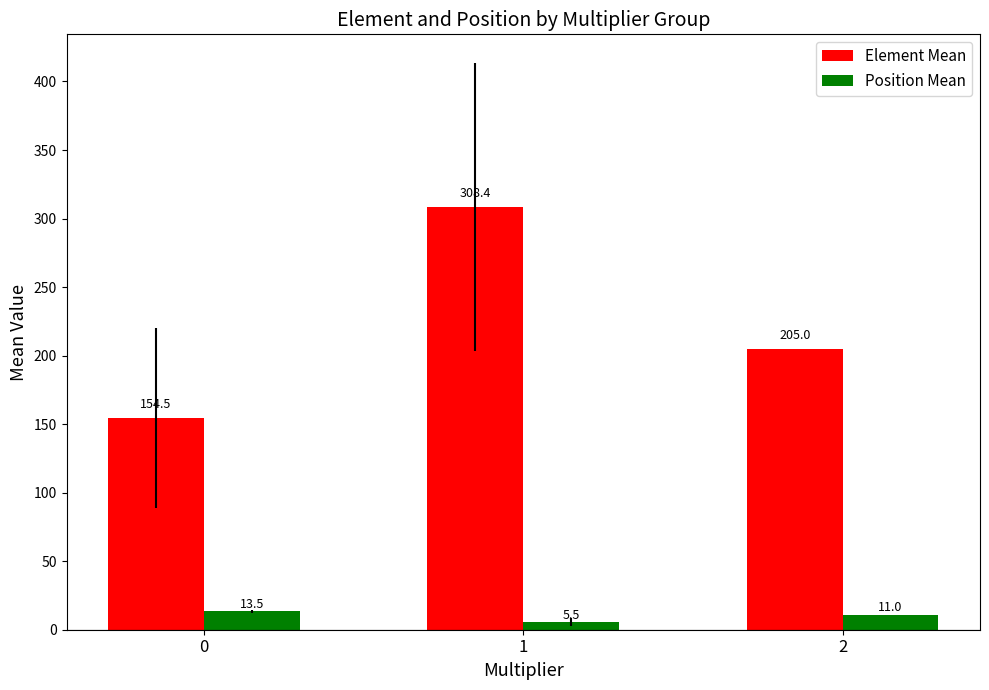

Which series has the largest range (max minus min)?

Element Mean